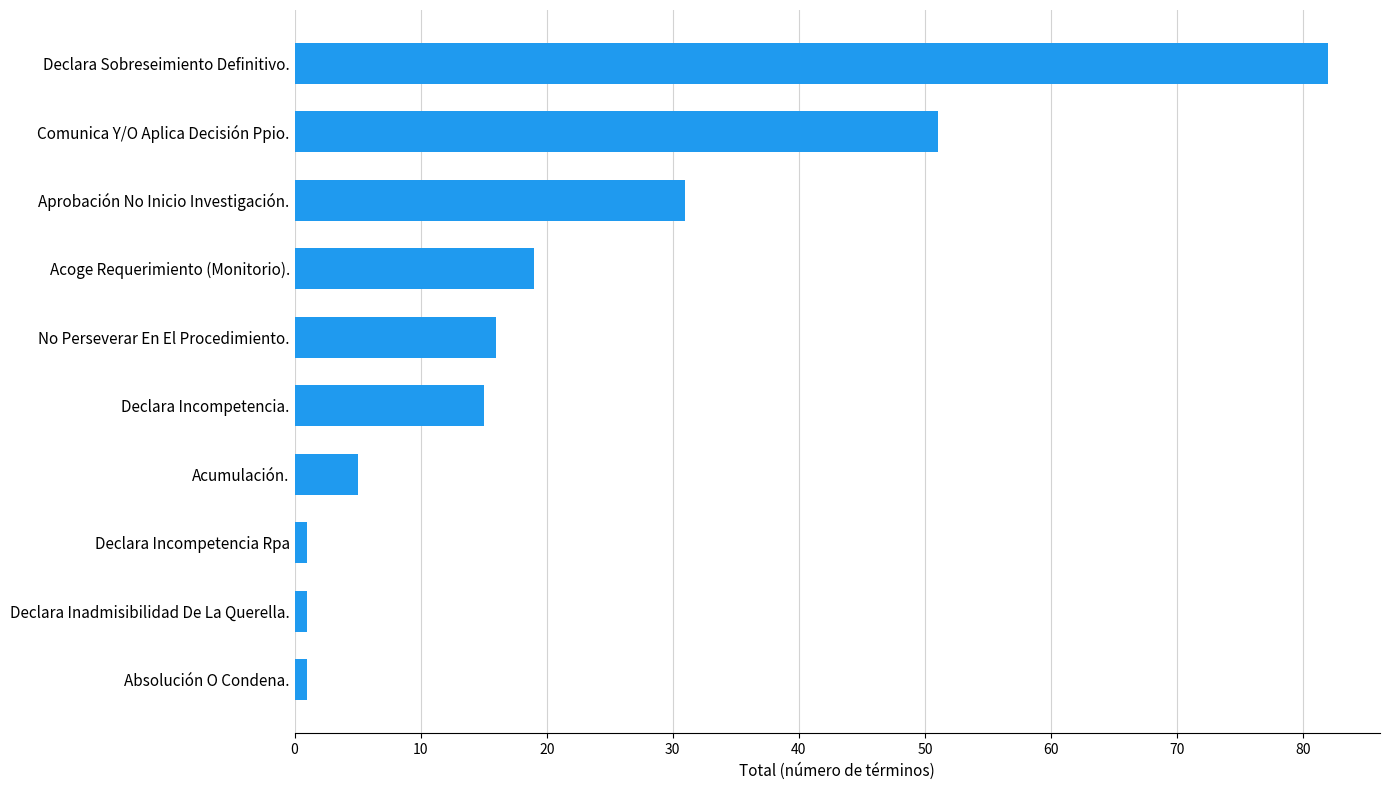

What is the difference between the values at Comunica Y/O Aplica Decisión Ppio. and Declara Sobreseimiento Definitivo.?

31